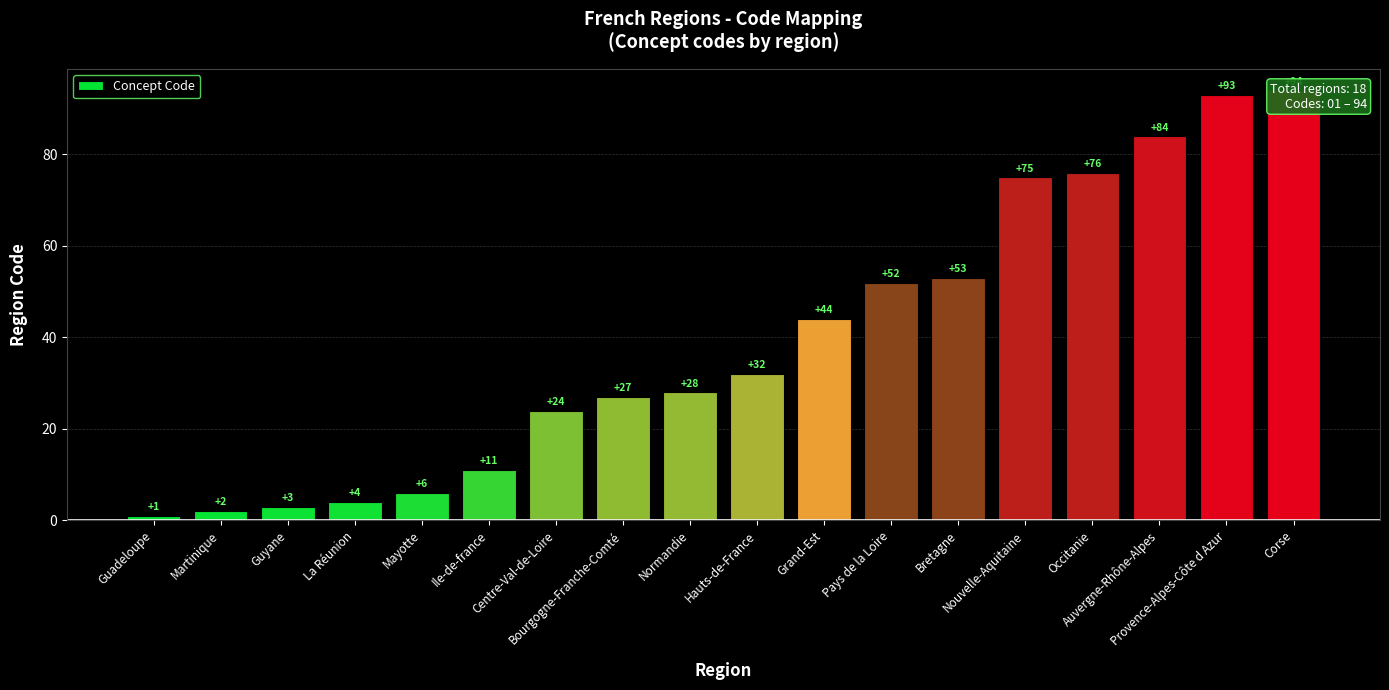

What is the change in value from Centre-Val-de-Loire to Provence-Alpes-Côte d Azur?

+69